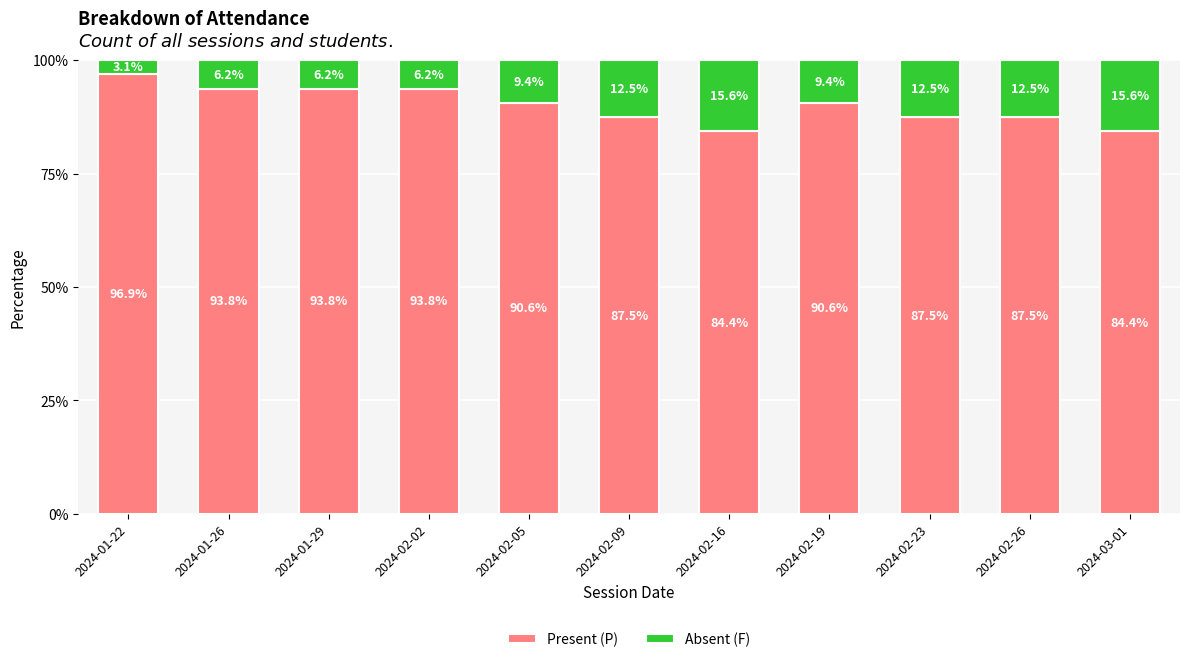

True or false: Present (P) has a value of 87.5 at 2024-02-23.

True